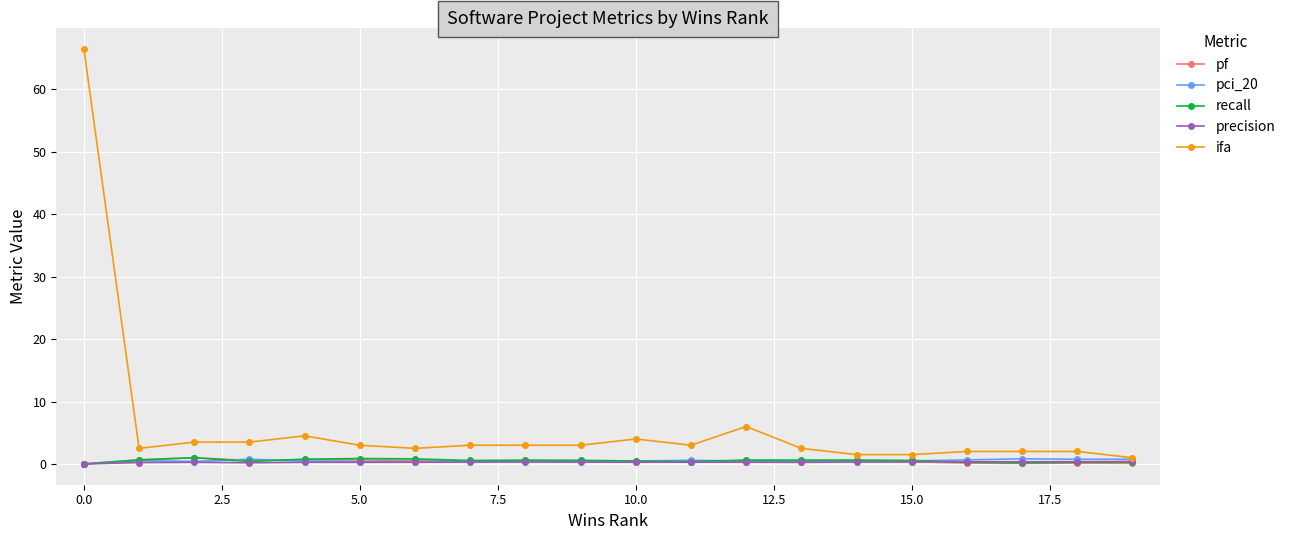

What is the maximum value for ifa?

66.5